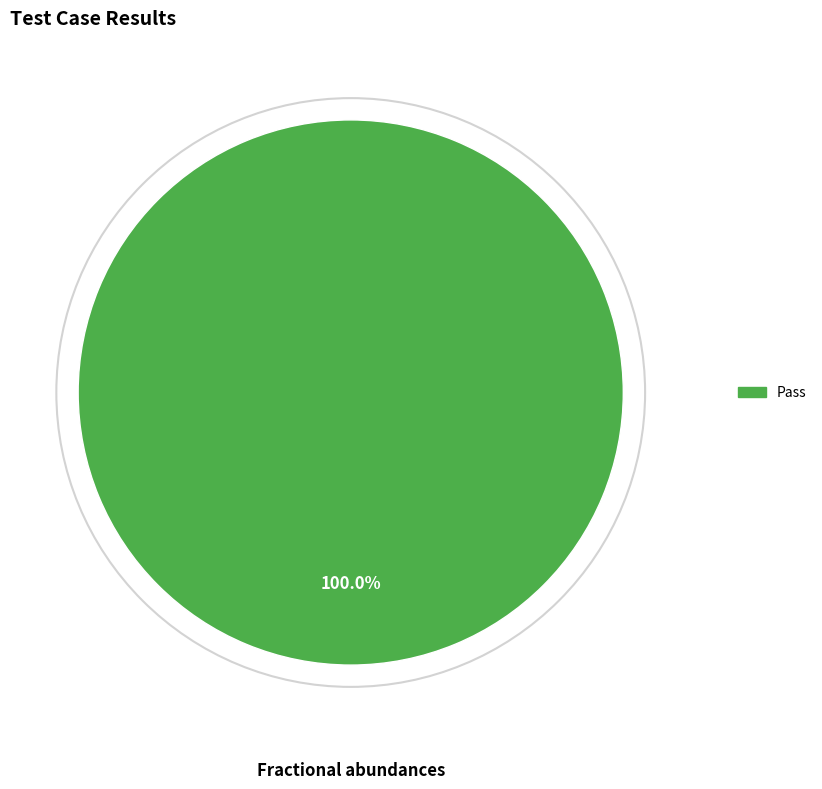

Count the number of slices in the pie.

1